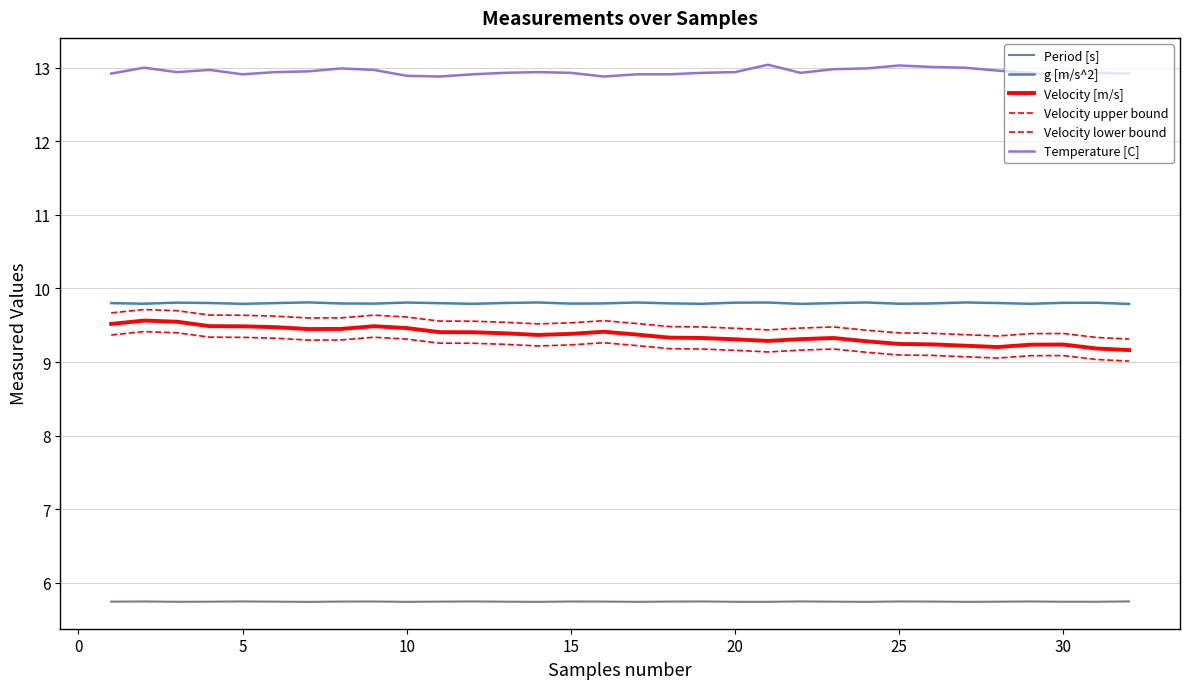

Rank the series by their maximum value, from lowest to highest.

Period [s], Velocity lower bound, Velocity [m/s], Velocity upper bound, g [m/s^2], Temperature [C]